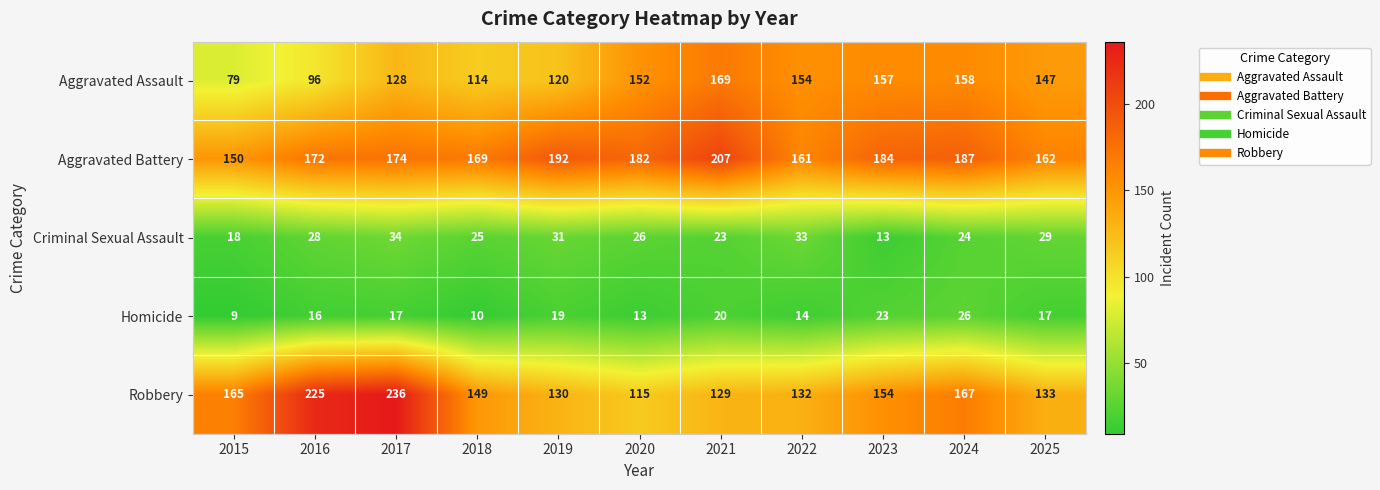

What is the maximum value shown in the chart?

236